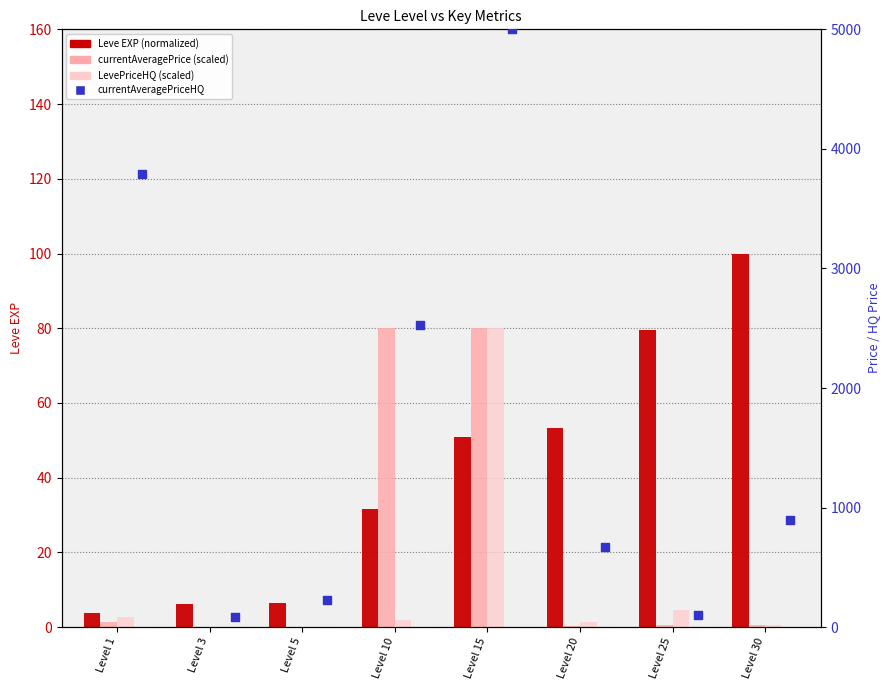

Which series contains the highest Y value?

currentAveragePriceHQ